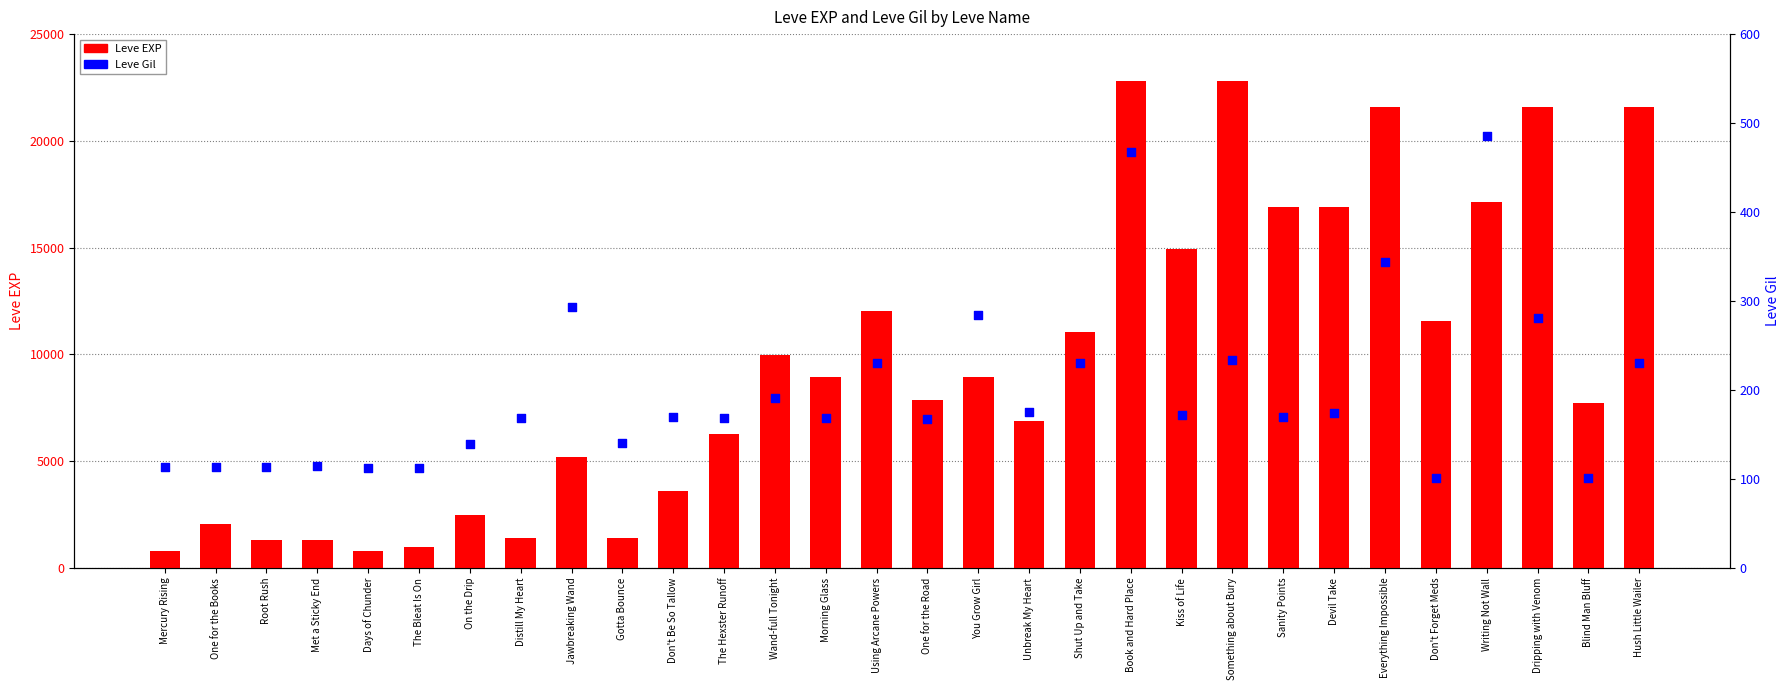

What are all the series names shown in the legend?

Leve EXP, Leve Gil